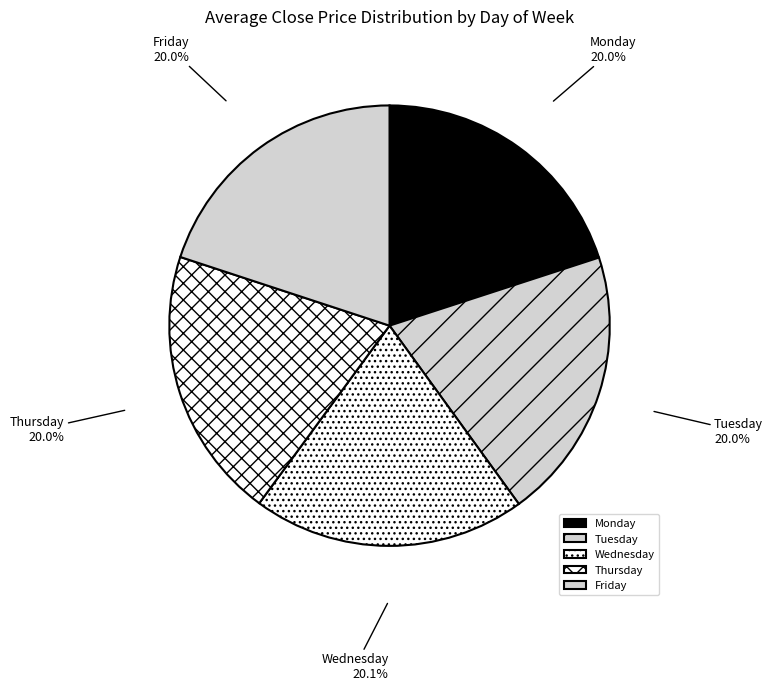

Is the sum of Tuesday and Monday greater than half?

No